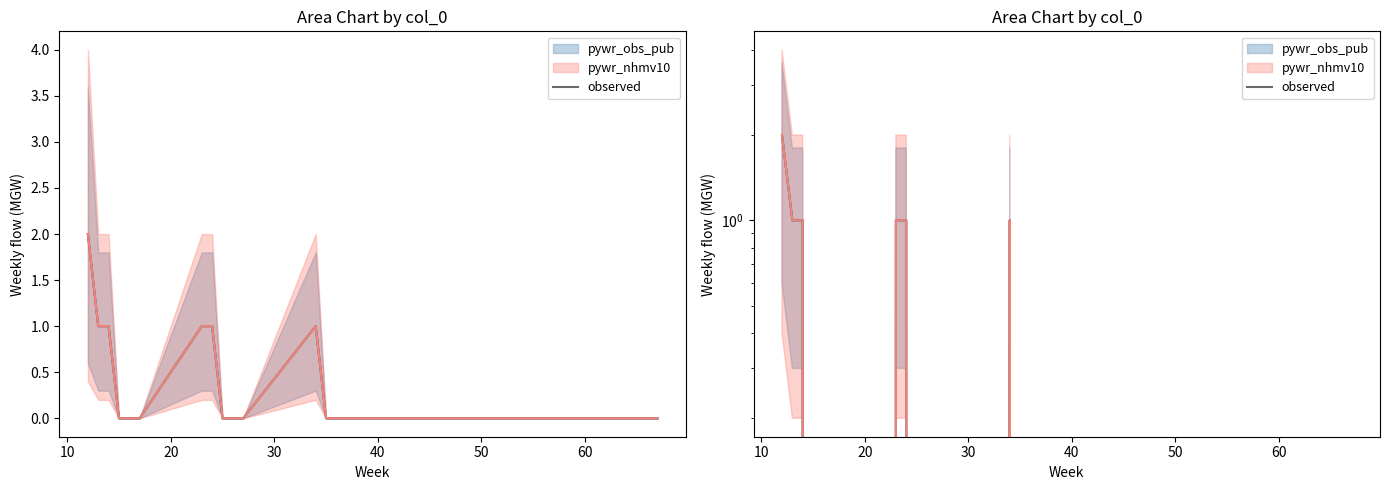

What is the difference between the second highest and minimum values?

1